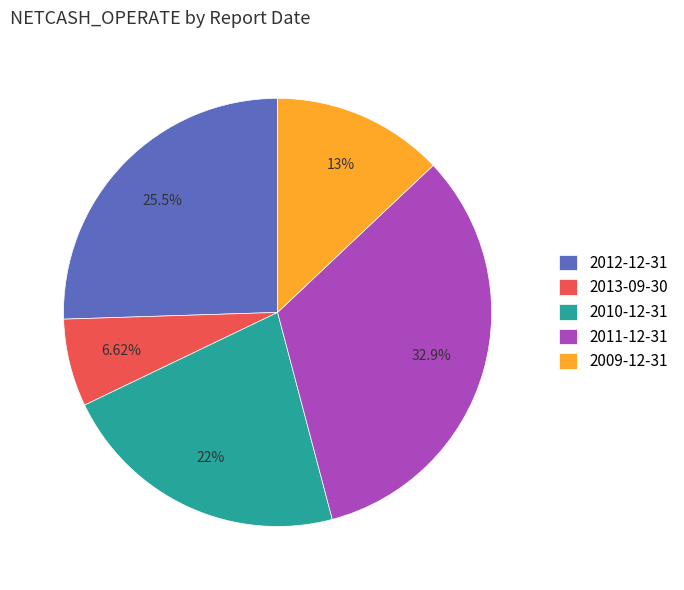

What portion of the pie excludes 2012-12-31?

74.5%